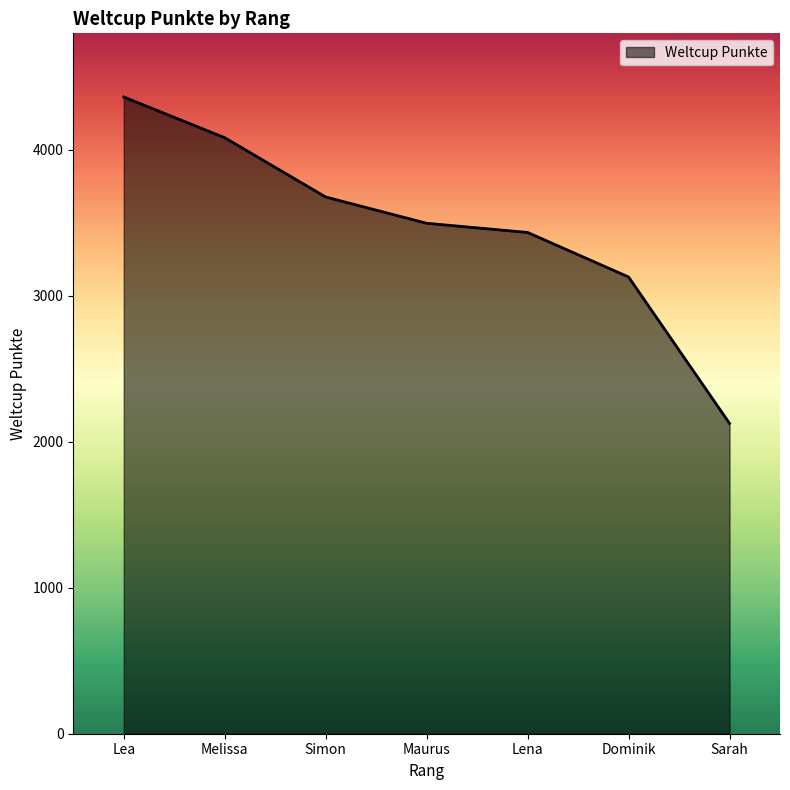

Where is the data nearest to the value 3244?

Dominik